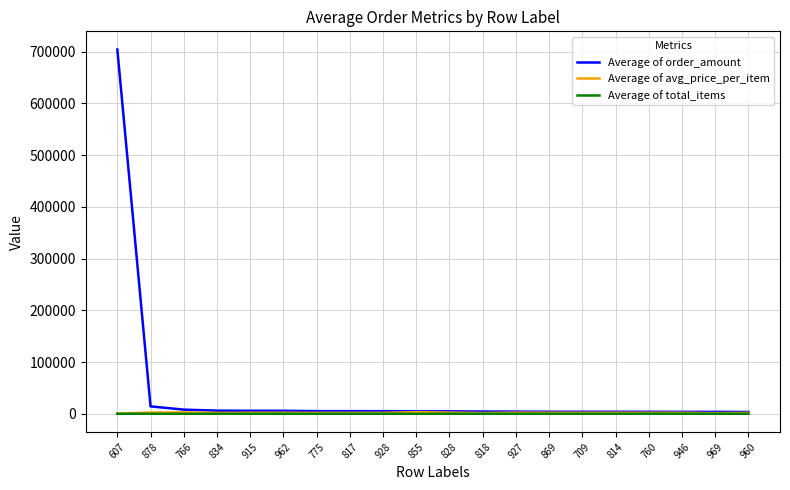

What is the greatest value displayed?

704000.0